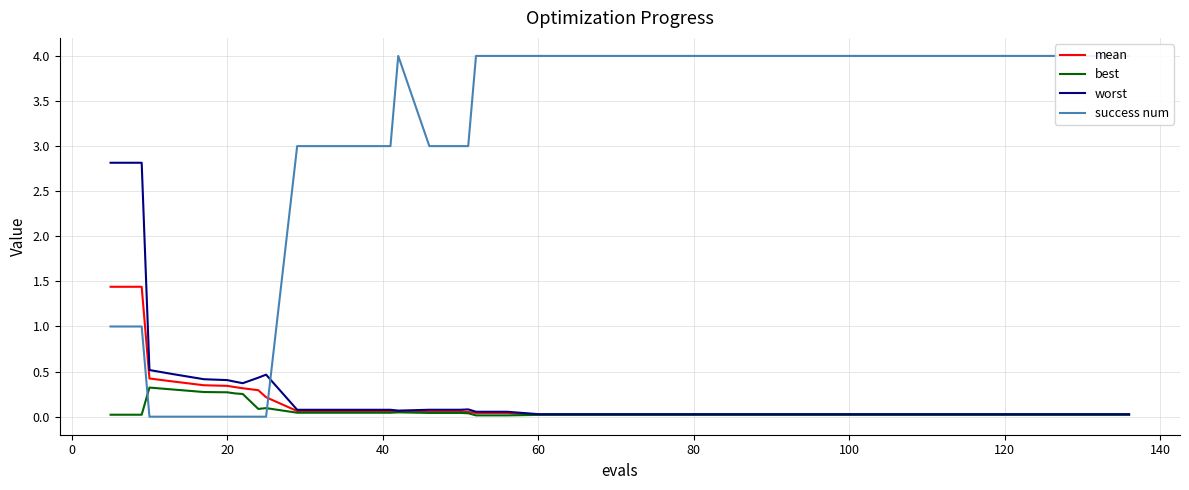

True or false: worst and mean cross at least once.

False